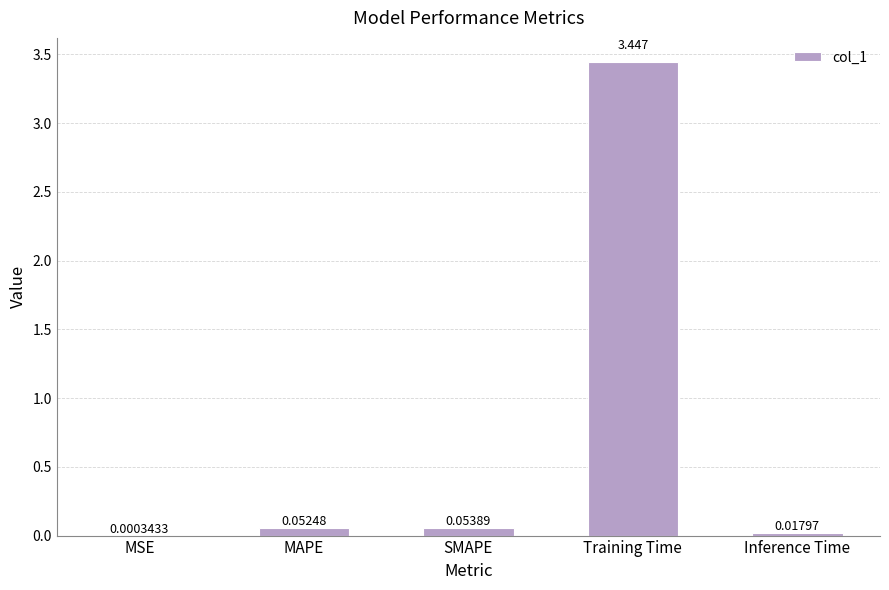

Which category has the highest value across all series?

Training Time